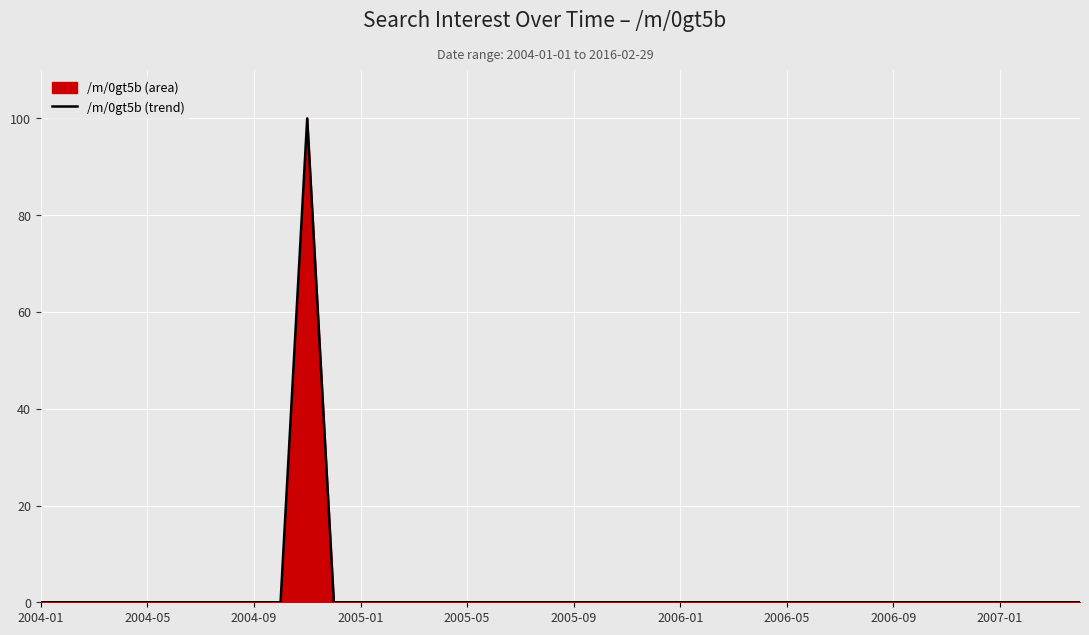

How many interior local peaks (higher than both neighbors) does the data have?

1